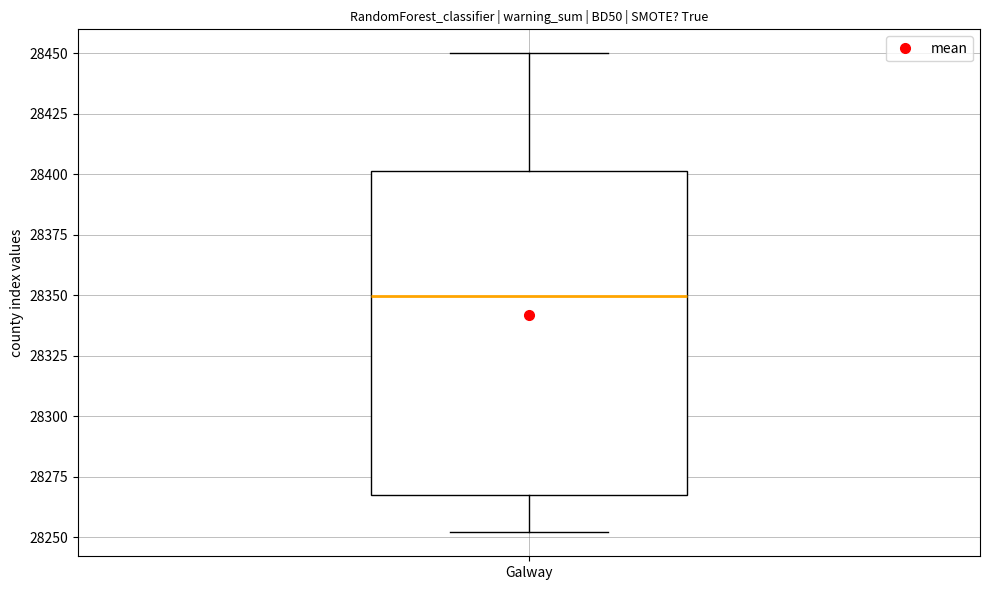

Transcribe this box plot: give where the median line is, the range the box spans, and where the two whiskers end, as read against the y-axis. The values are not printed on the chart, so give them approximately, as read against the axis.

median 28350, box 28270 to 28400, whiskers 28250 to 28450